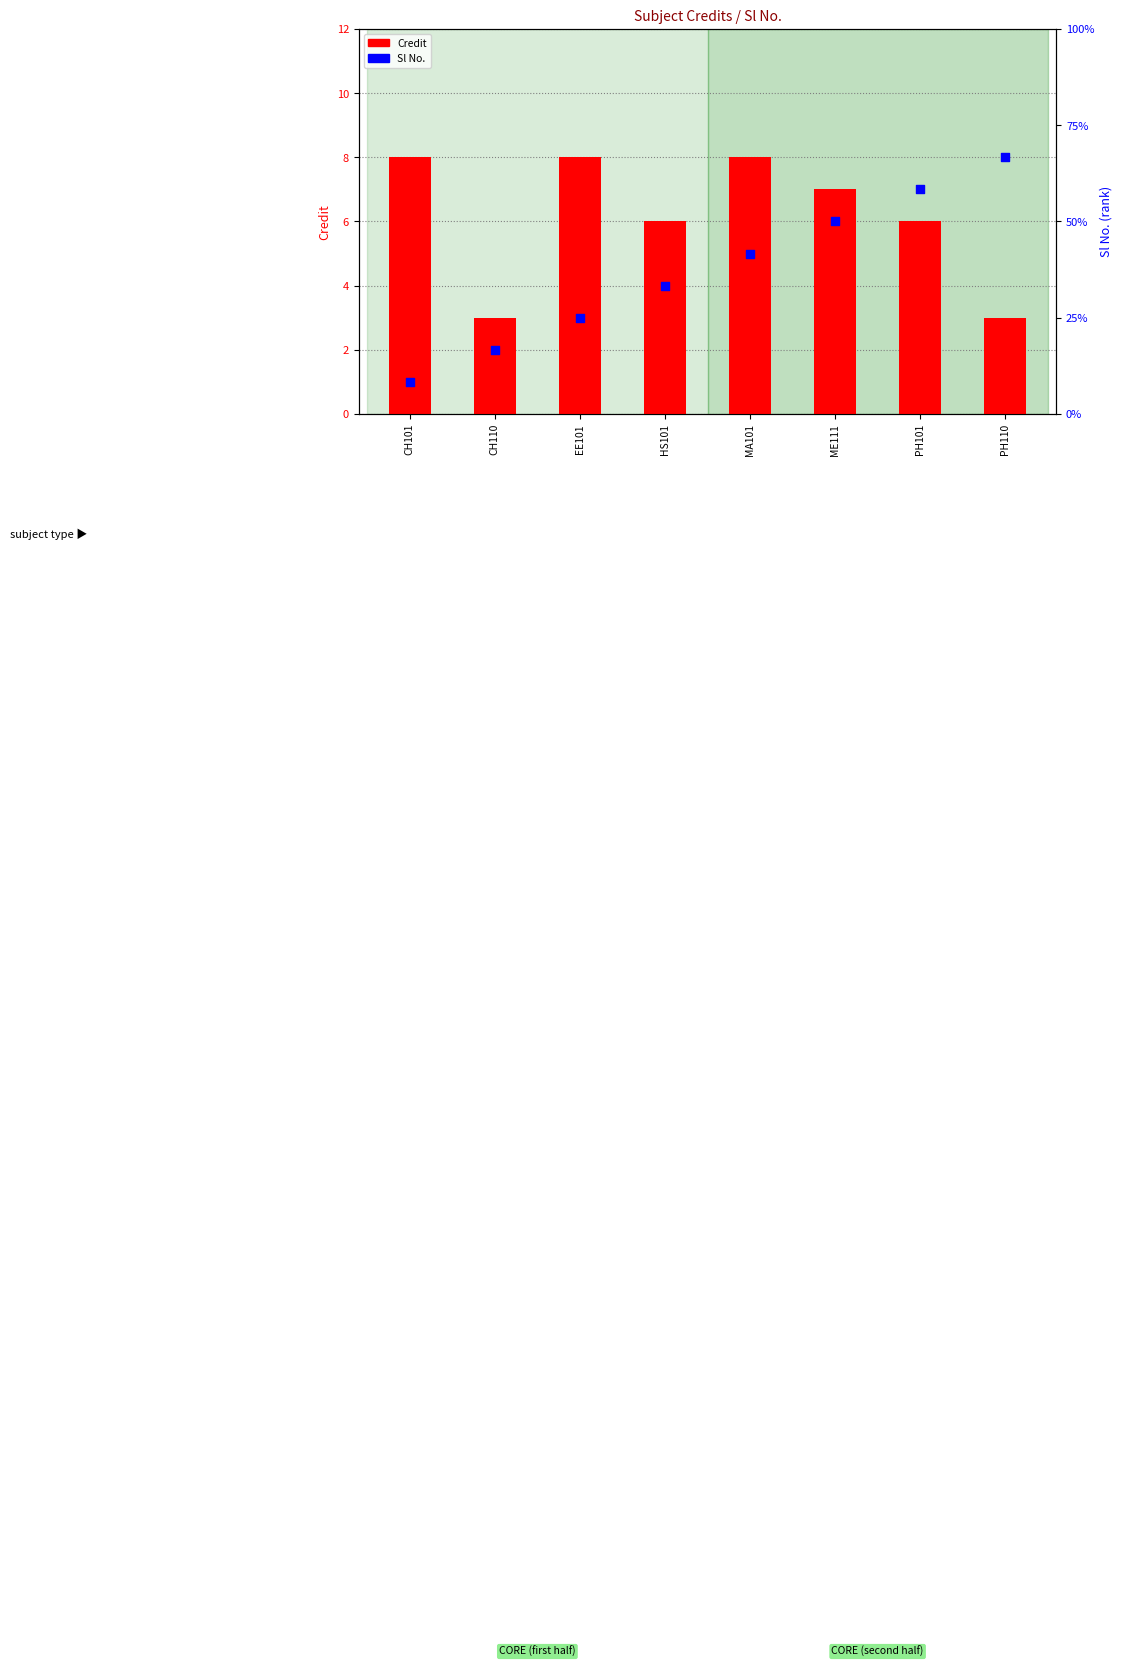

At how many categories does at least one series exceed 2?

8